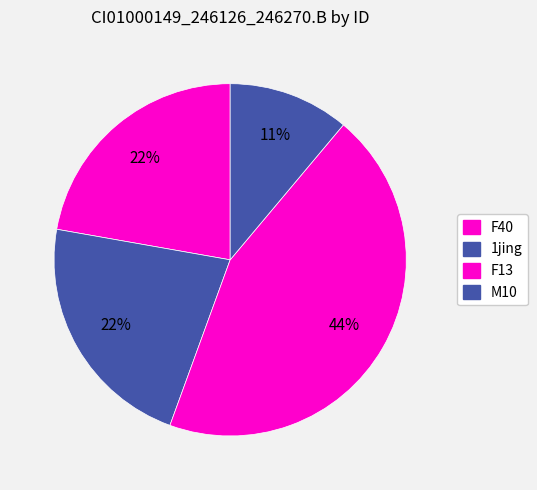

Do 1jing and F40 together represent more than half of the pie?

No